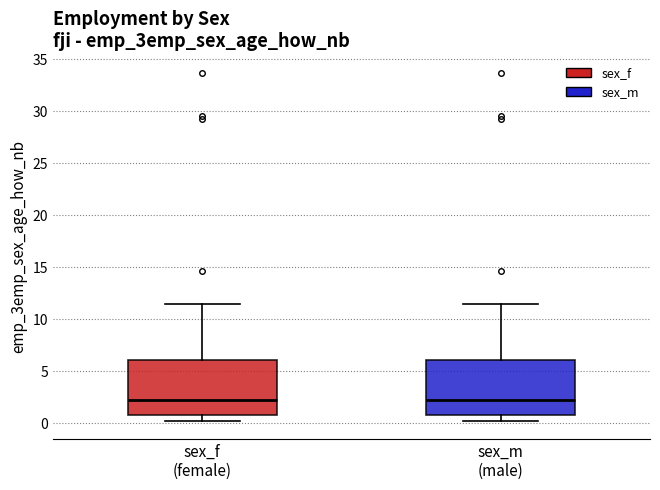

Reading left to right, read every box against the y-axis: the position of its median line, the range the box covers, and the ends of its whiskers. The values are not printed on the chart, so give them approximately, as read against the axis.

sex_f (female): median 2.0, box 1.0 to 6.0, whiskers 0.0 to 11.5
sex_m (male): median 2.0, box 1.0 to 6.0, whiskers 0.0 to 11.5